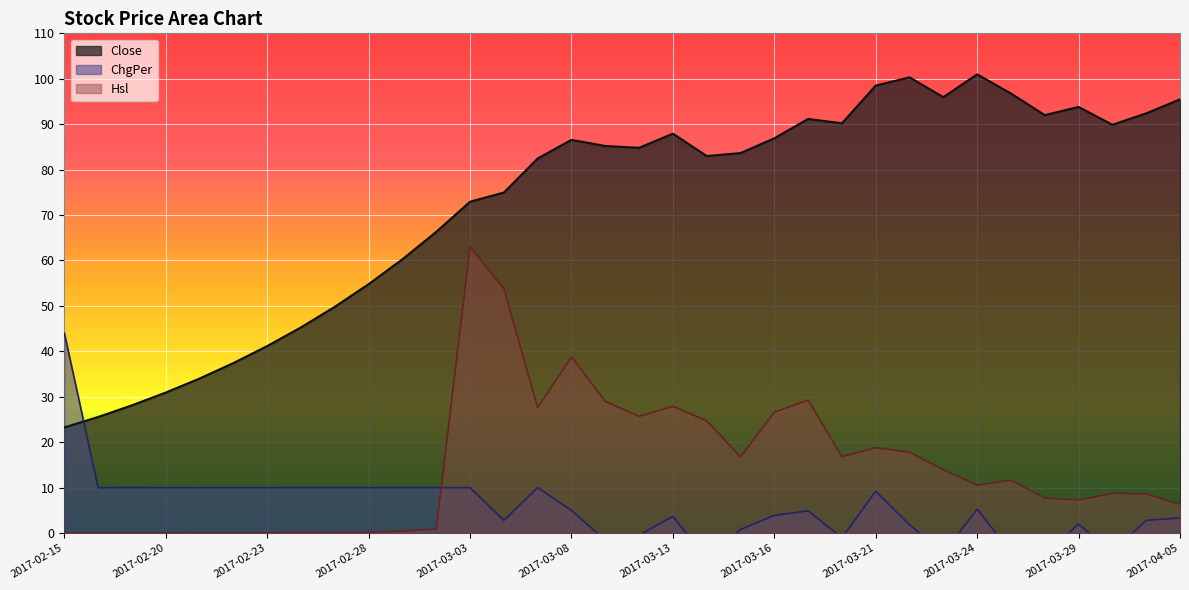

How many interior local peaks does the Close series have?

6